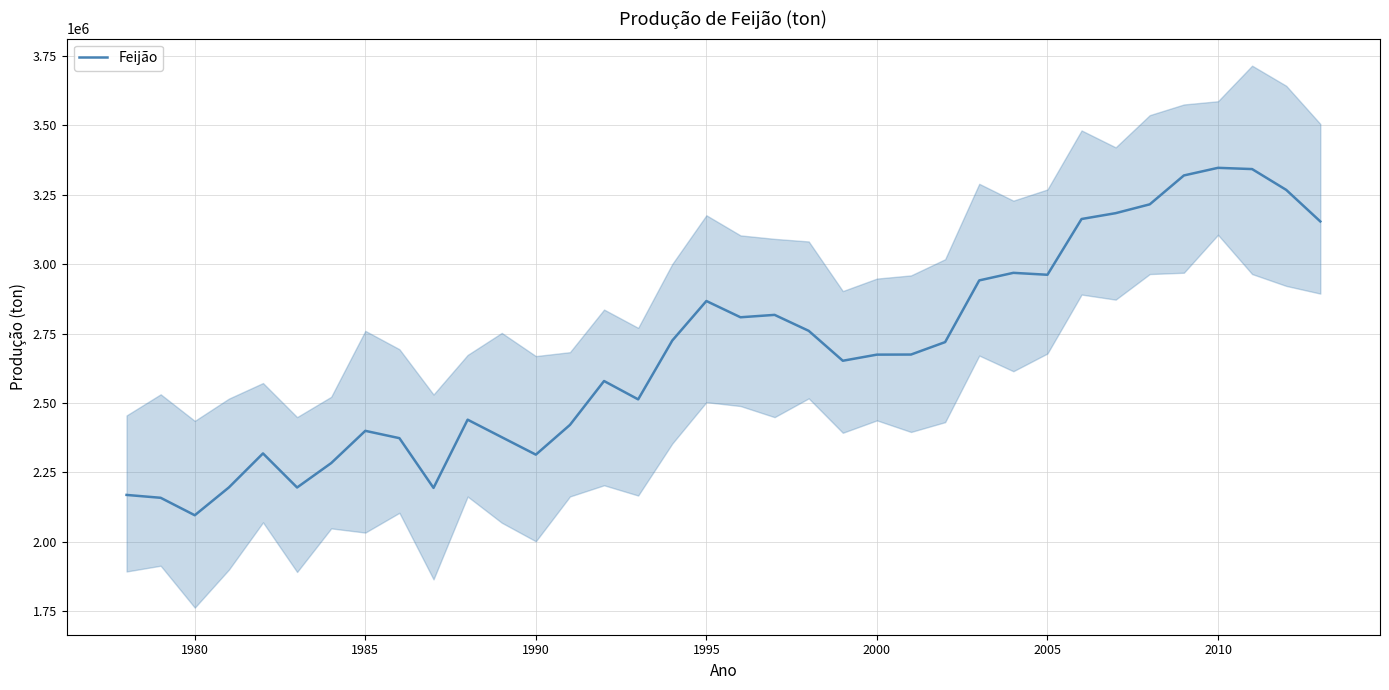

Reading right to left, extract all data points from this chart.

3153697.4	3267416.4	3342316.8	3346792.4	3319339.6	3215388.4	3183557.2	3162531.6	2961719.0	2968648.6	2941430.2	2719253.2	2674456.2	2674127.2	2652103.0	2759856.8	2817291.2	2808670.2	2867205.2	2724865.0	2513037.4	2579100.2	2421118.6	2314014.0	2376868.2	2439894.2	2194275.6	2373361.0	2399712.8	2283598.2	2195731.6	2318417.8	2195887.8	2095761.4	2158621.6	2168955.4